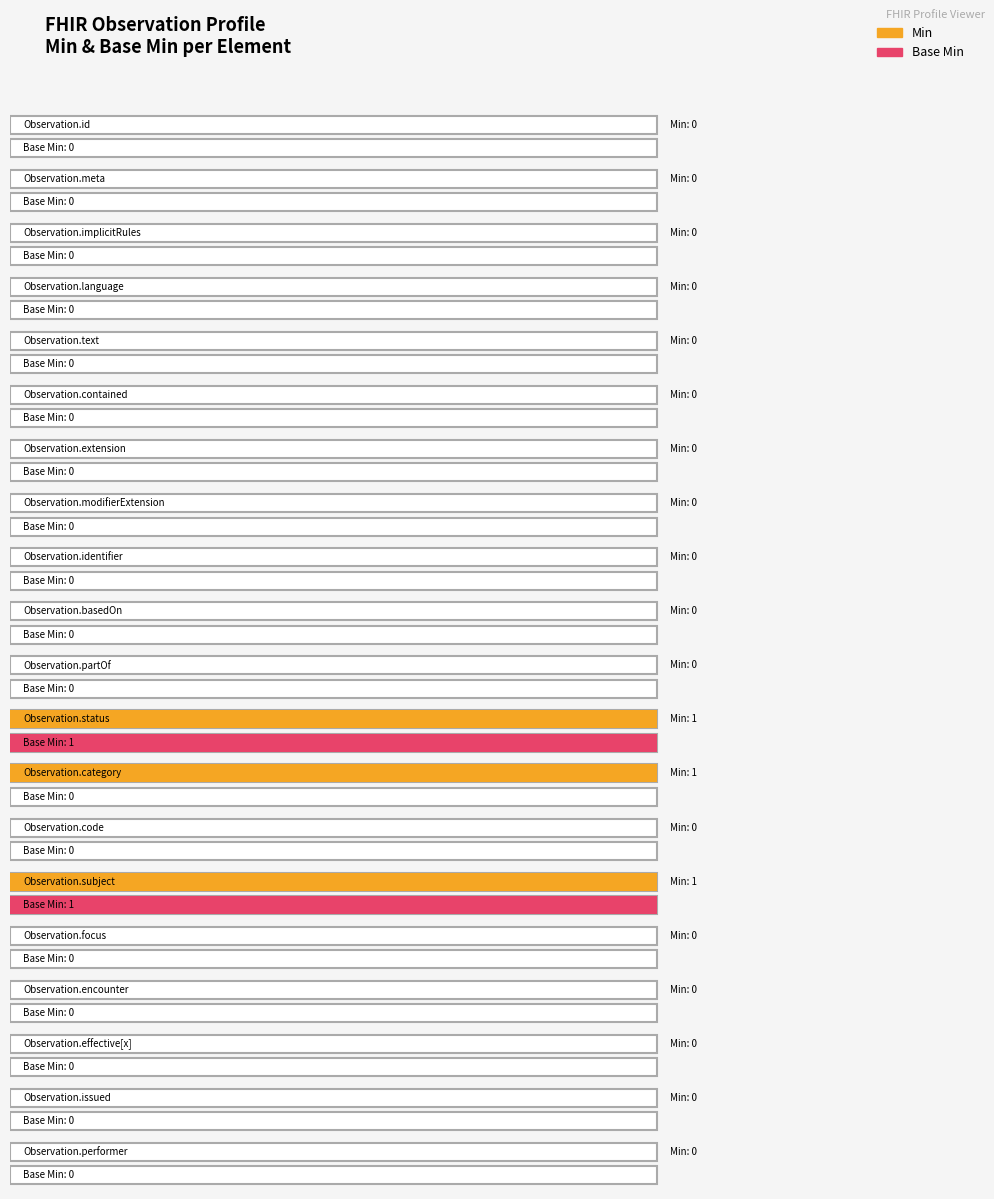

Between Observation.meta and Observation.category, which series saw the biggest shift?

Min